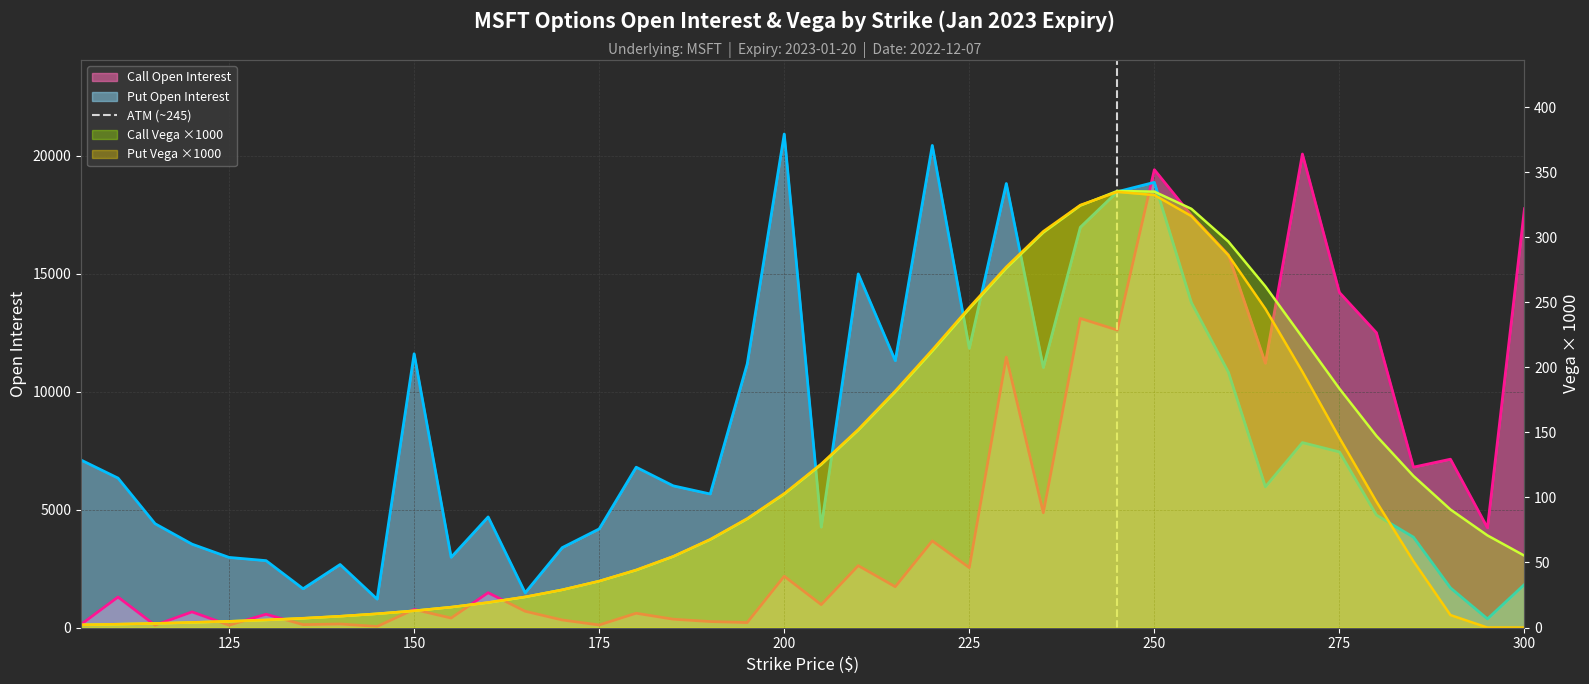

The chart shows a value of 0 at 100. True or false?

True